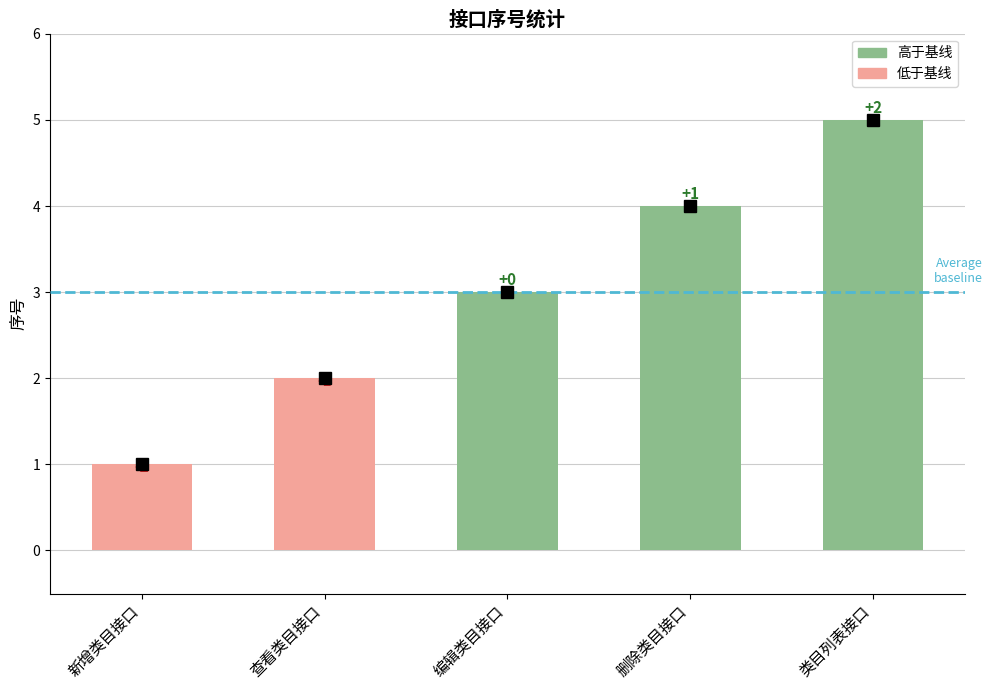

Reading right to left, list all the values displayed in this chart.

类目列表接口=5	删除类目接口=4	编辑类目接口=3	查看类目接口=2	新增类目接口=1